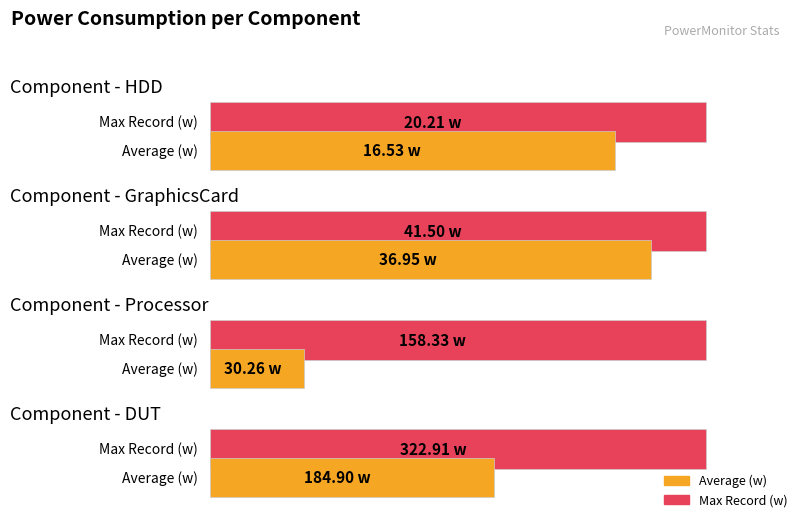

True or false: Processor has a value of 30.3 at Average (w).

True